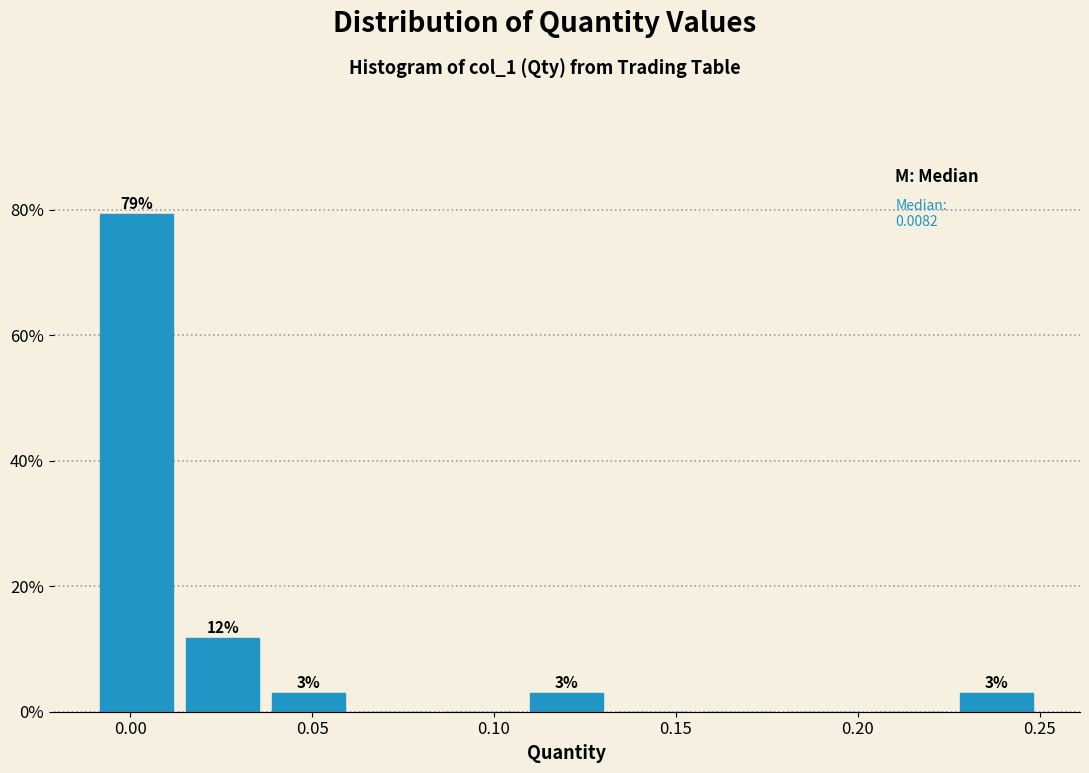

Which range on the x-axis has the tallest bar?

-0.010 to 0.015